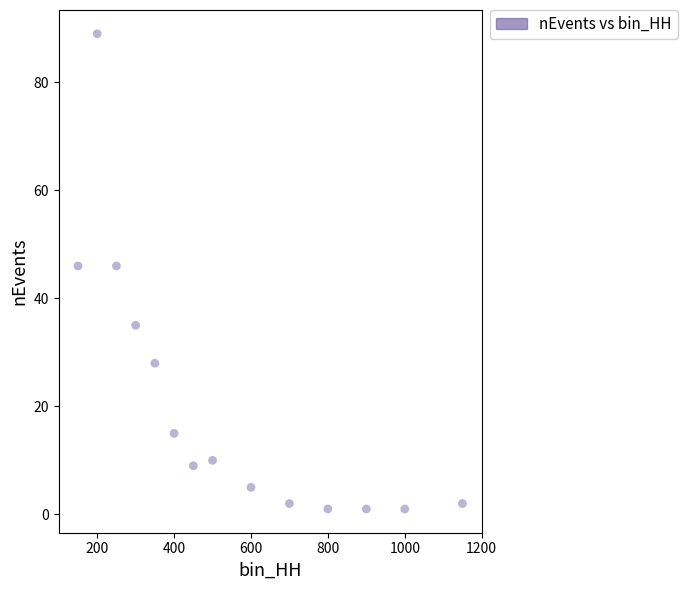

What is the range of X values (max minus min)?

1000